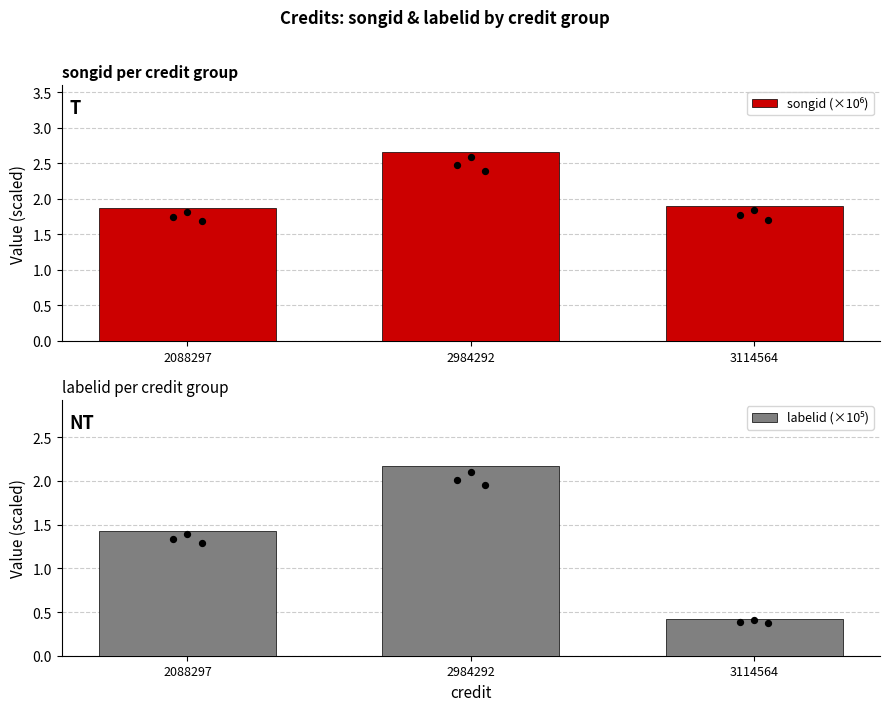

At how many categories does at least one series exceed 2?

1